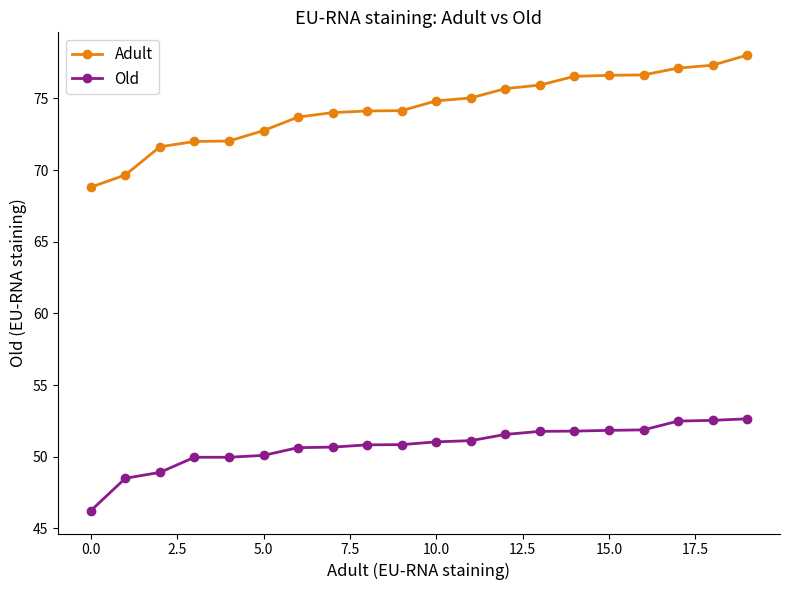

How many lines are shown in the chart?

2